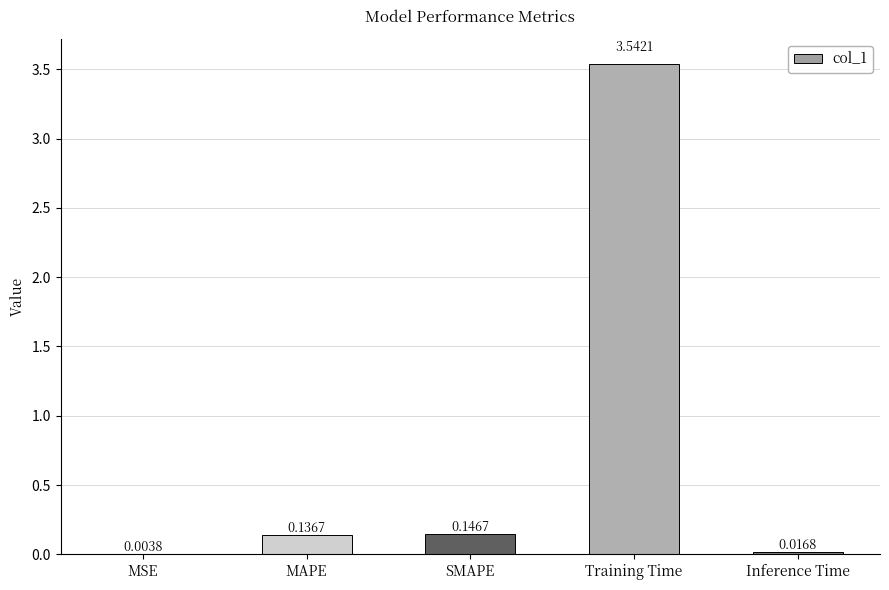

Are the bars horizontal?

No